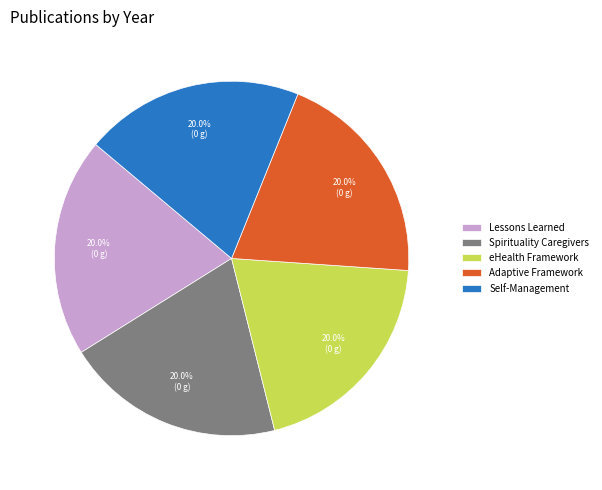

Does Spirituality Caregivers account for over 50% of the chart?

No